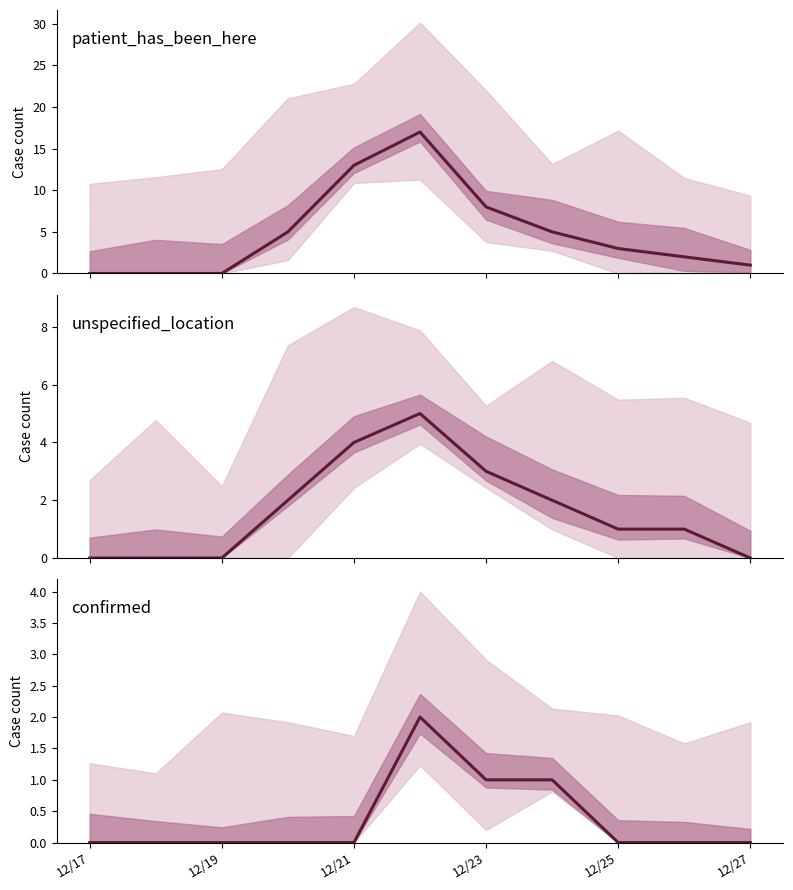

True or false: patient_has_been_here has more than 0 points higher than both neighbors.

True